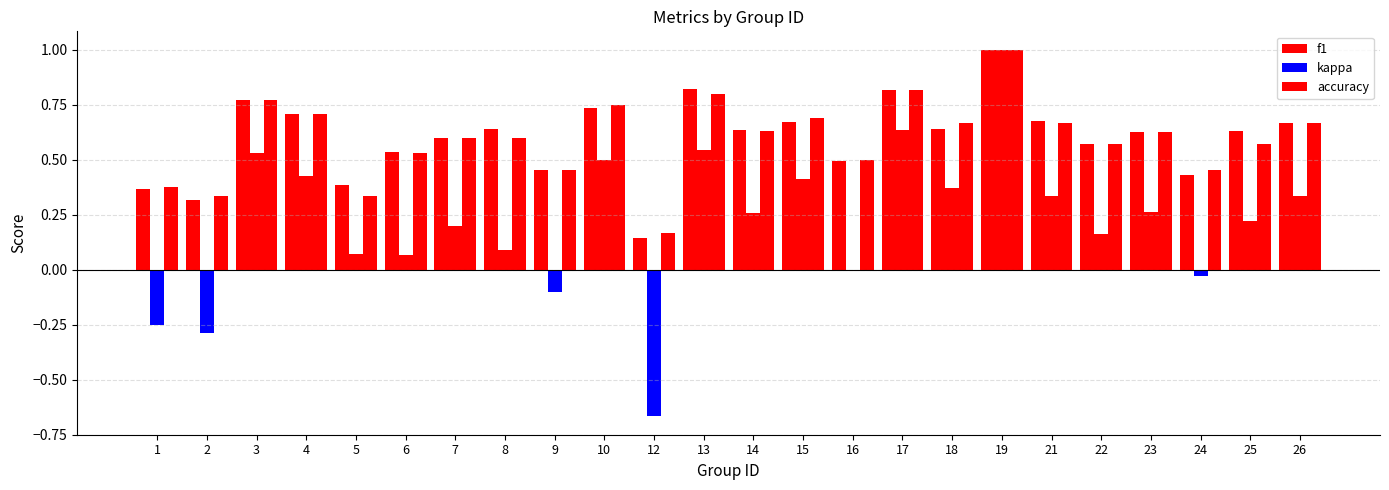

How many distinct data groups are displayed?

3